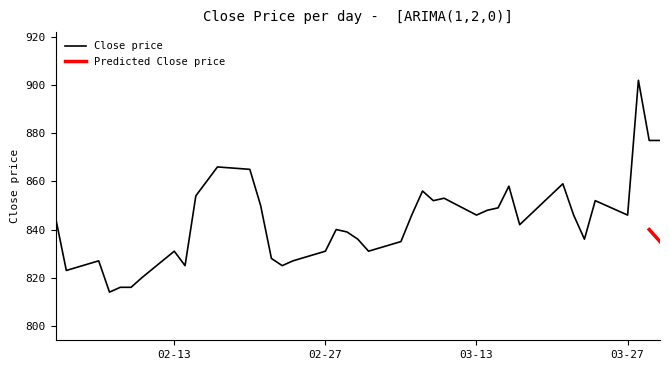

Does the chart have visible grid lines?

No